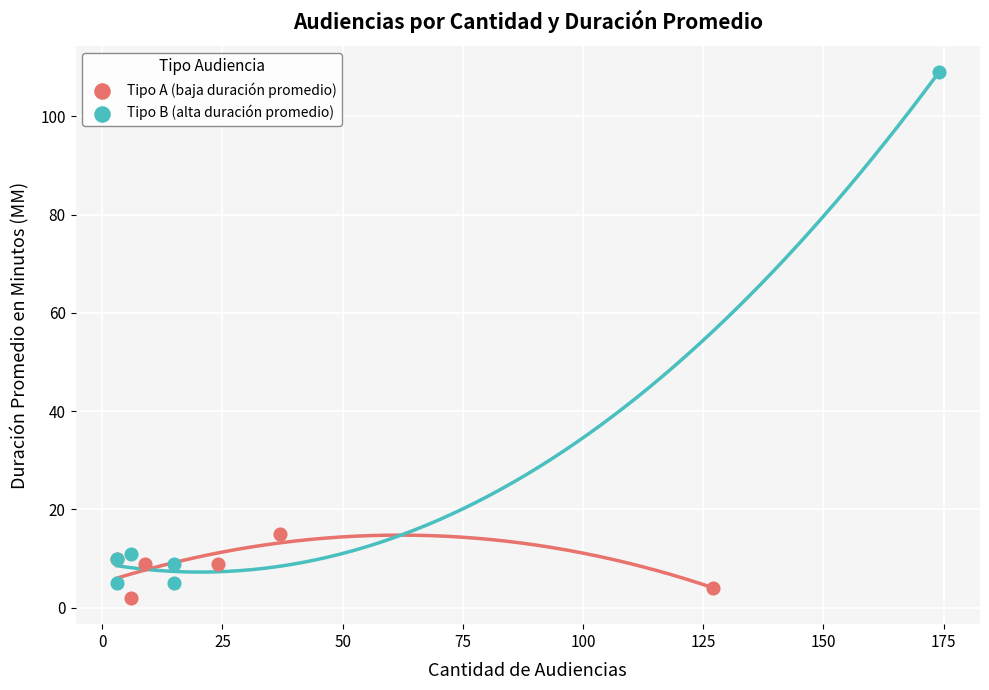

Which series has the widest spread of Y values?

Tipo B (alta duración promedio)